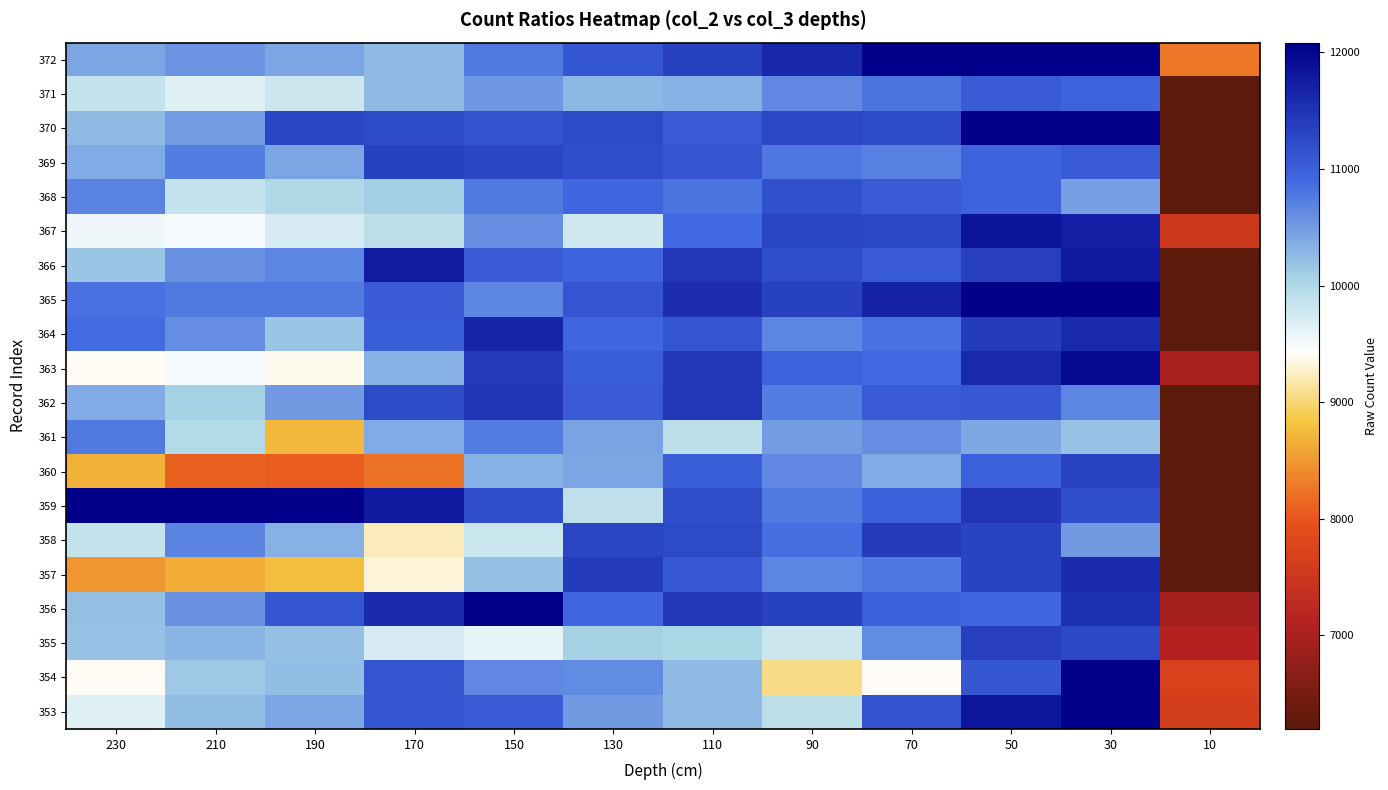

What is the difference between the highest and lowest values at 210?

16638